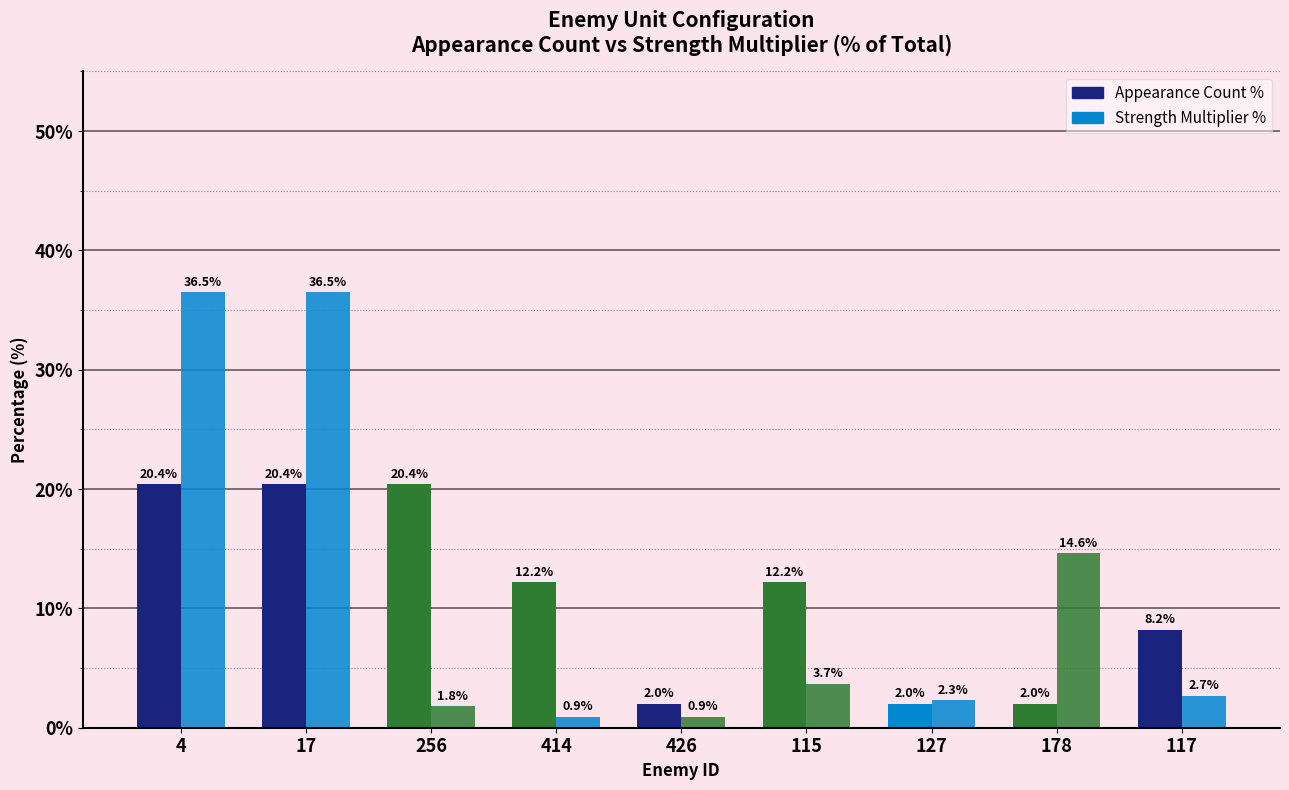

Read the Strength Multiplier % value at 127.

2.3